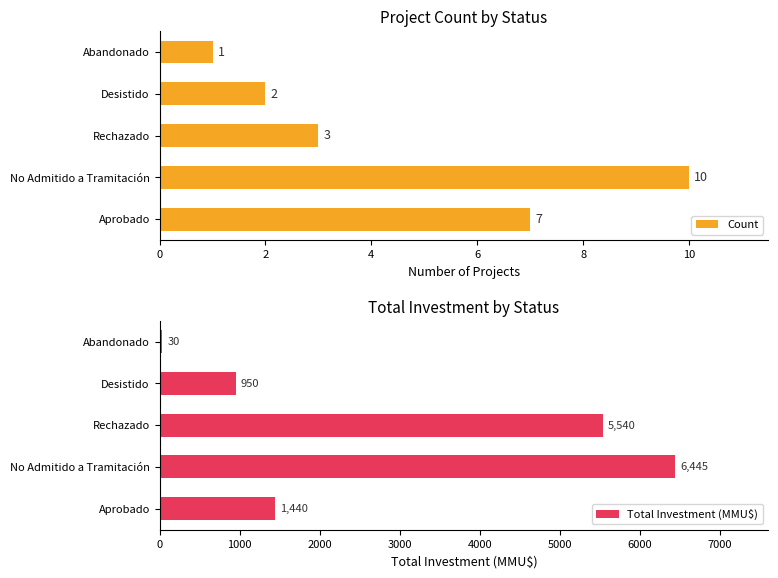

What is the sum of all Count values?

23